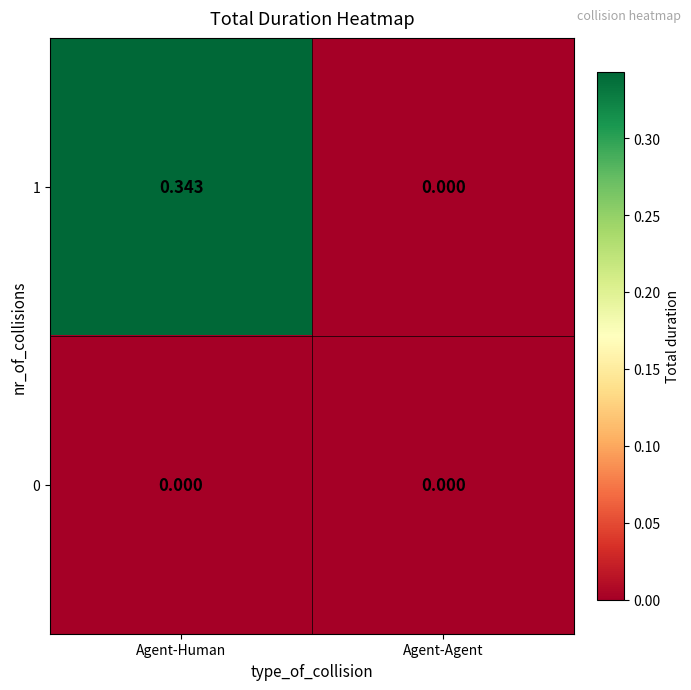

Which category has the highest value in the 1 series?

Agent-Human